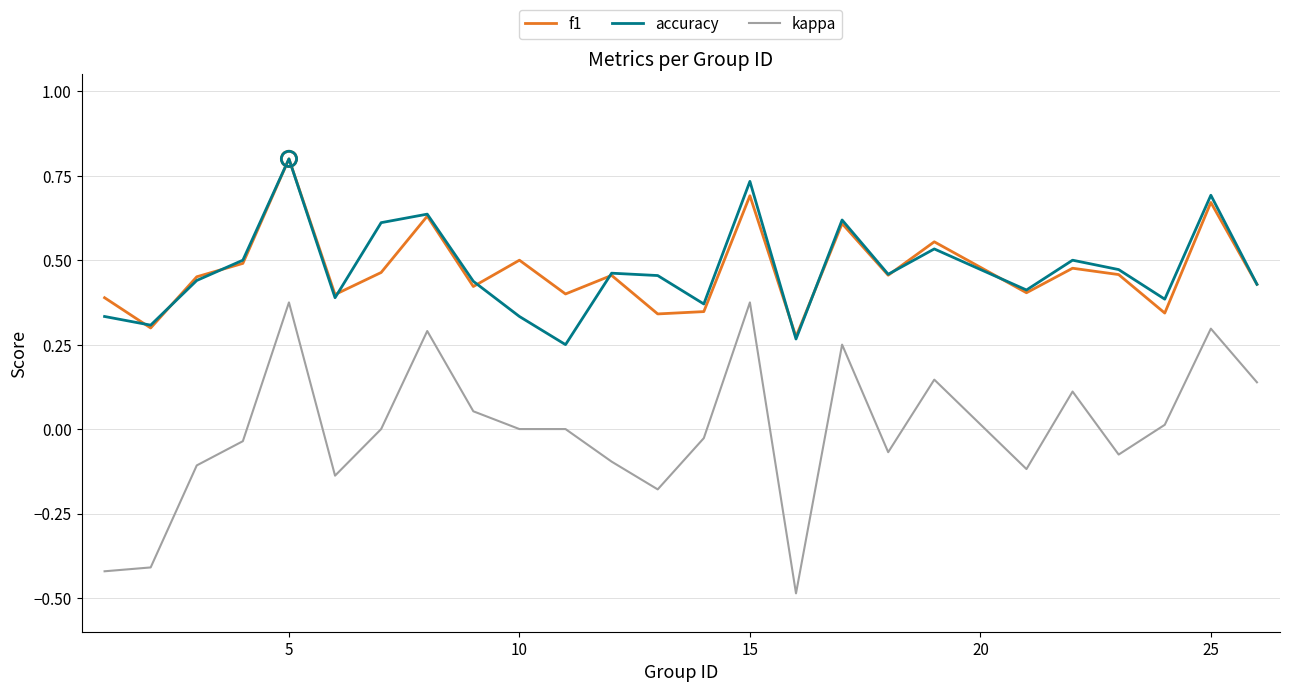

True or false: f1 and kappa cross at least once.

False